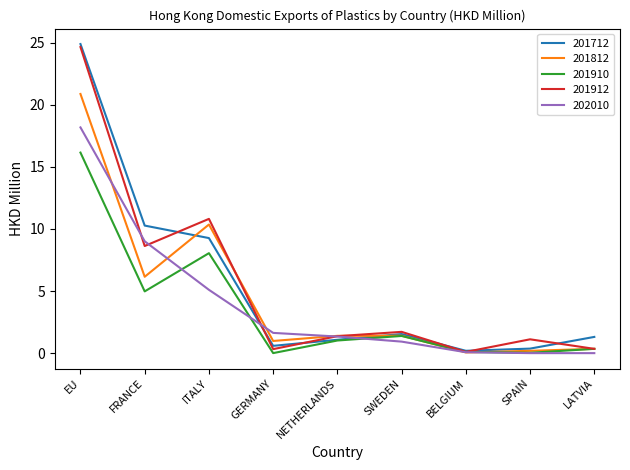

What is the greatest value displayed?

24.9